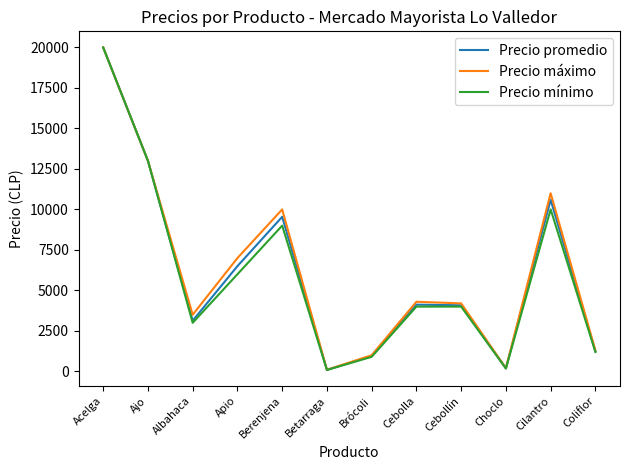

What is the maximum value shown in the chart?

20000